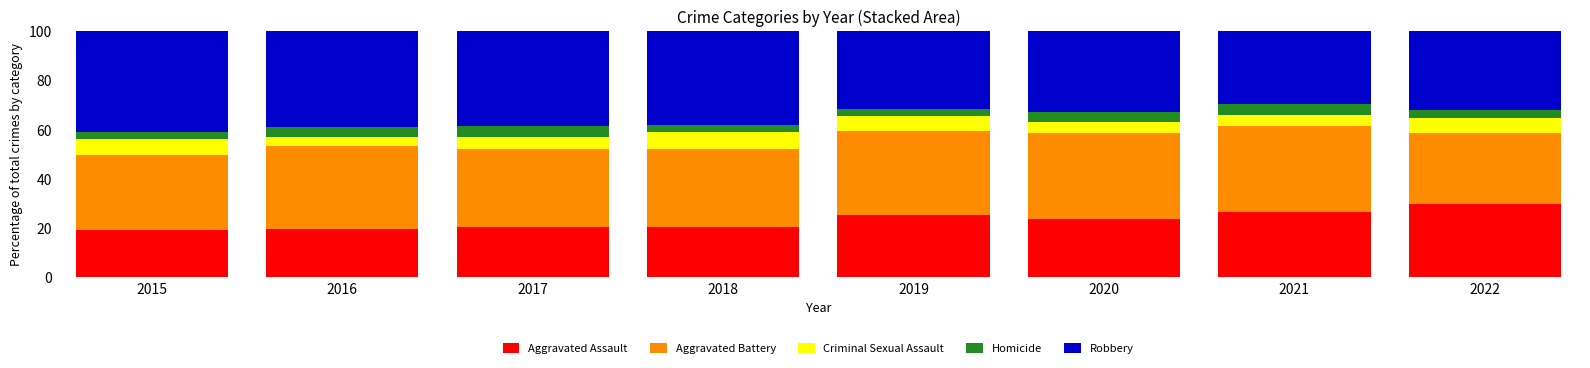

What is the sum of the Aggravated Assault values at 2015 and 2016?

39.1